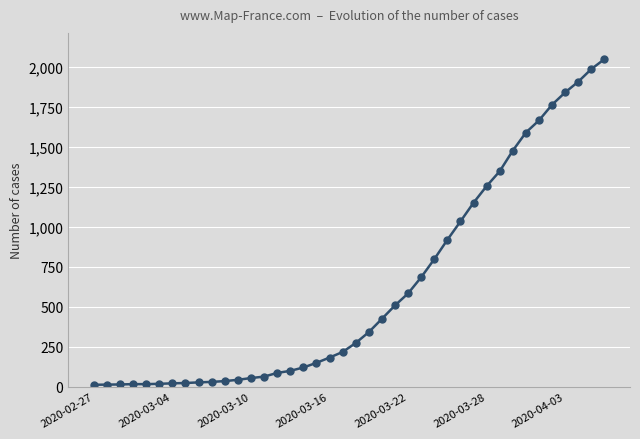

What is the sum of all values?

24864